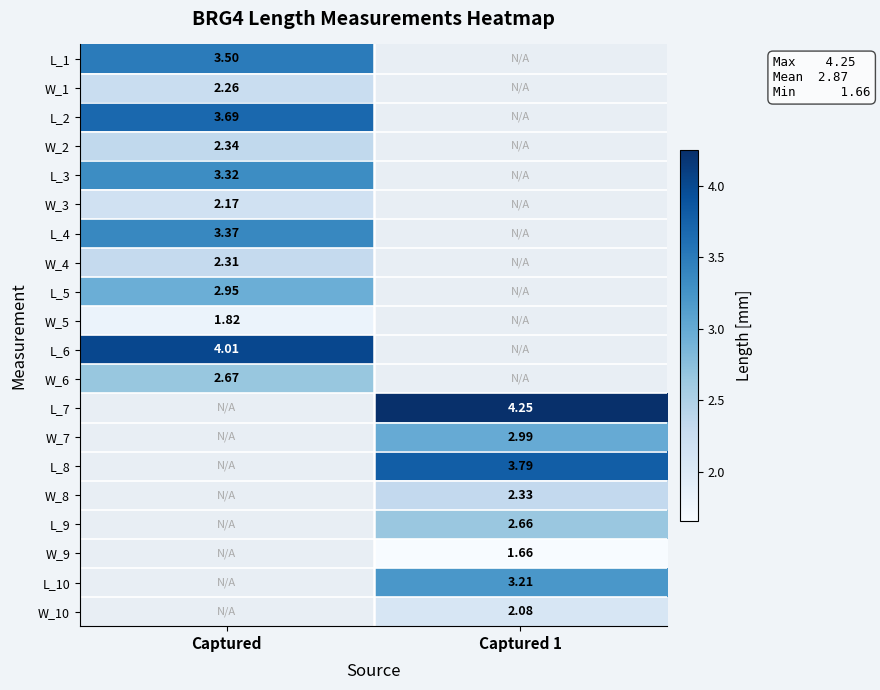

At which category does the chart reach its minimum across all series?

Captured 1